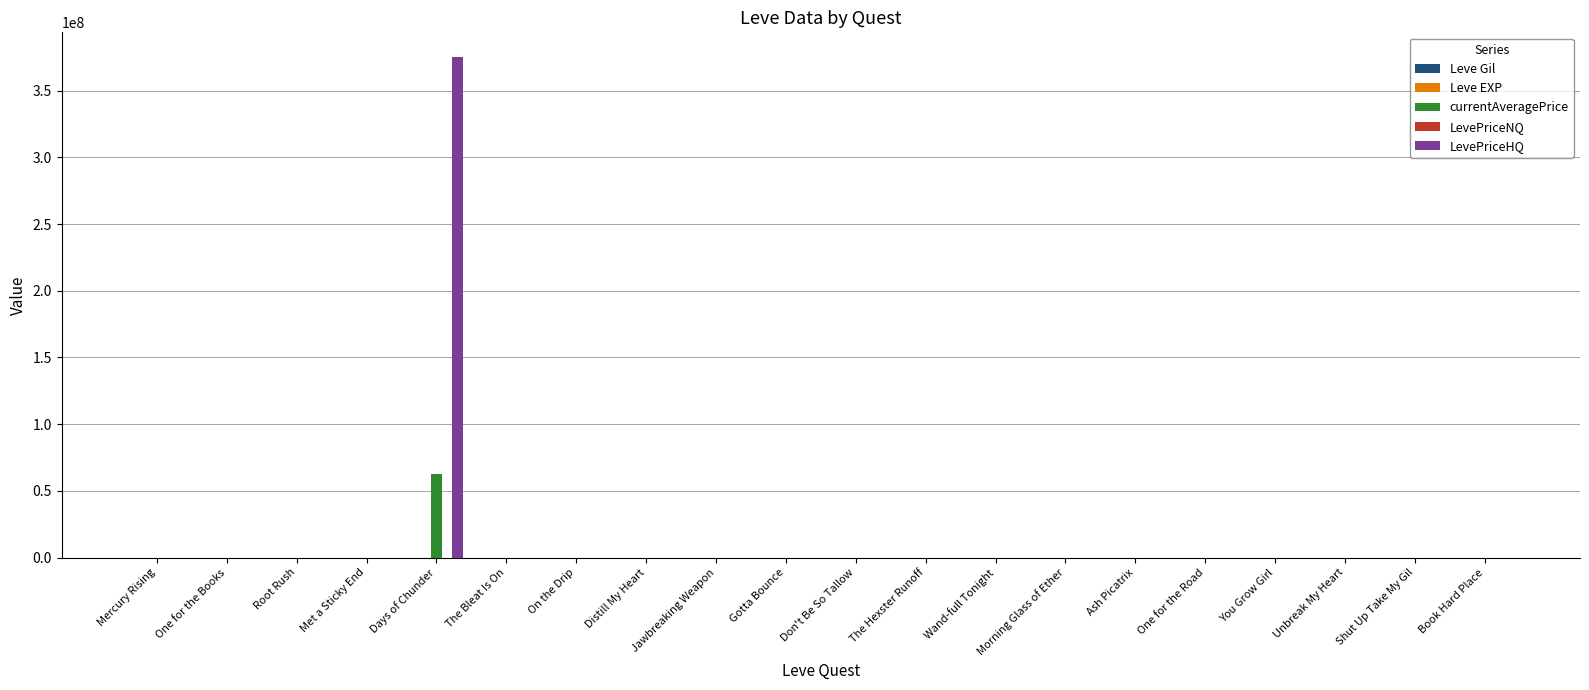

What is the sum of all currentAveragePrice values?

62514818